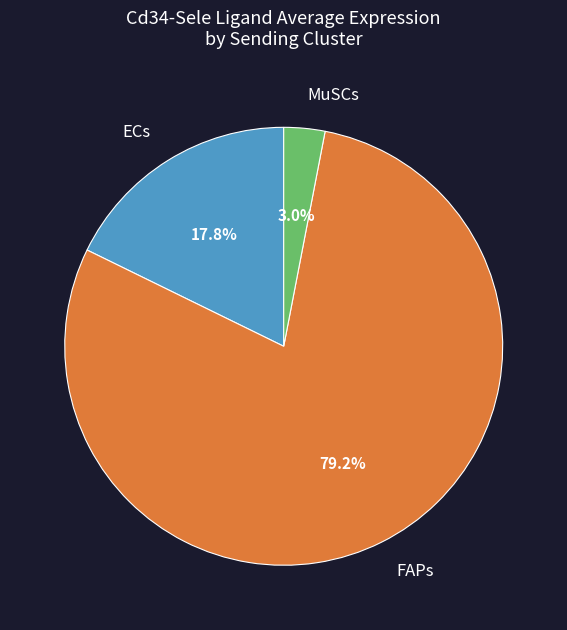

Count the number of slices in the pie.

3